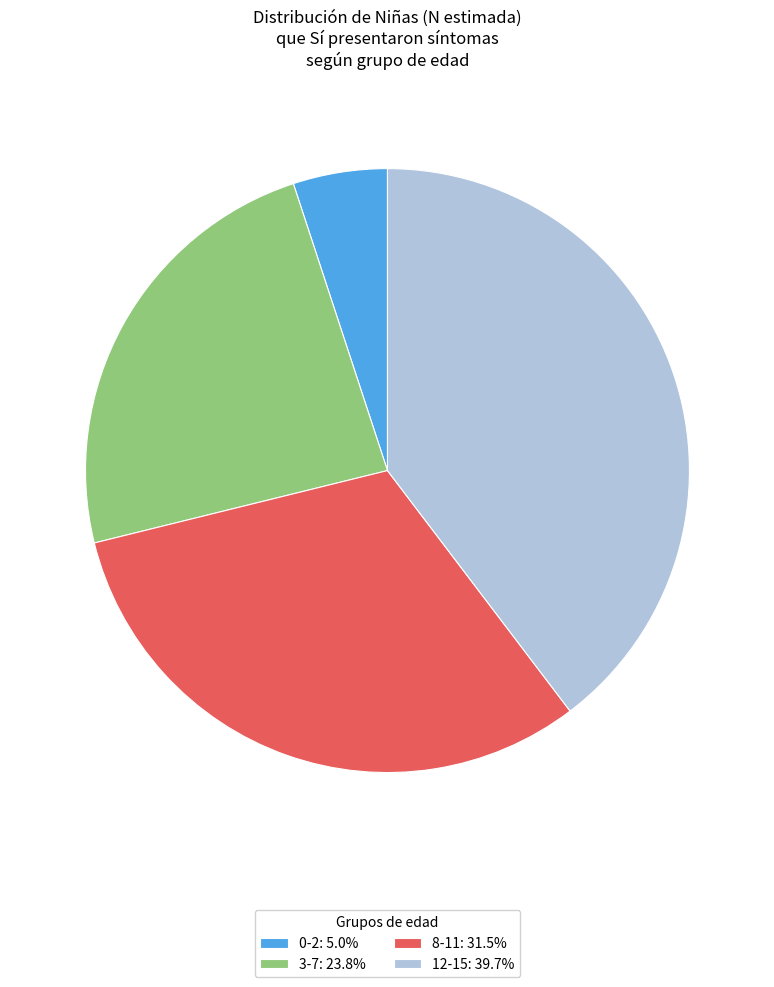

Is the sum of 0-2: 5.0% and 8-11: 31.5% greater than half?

No